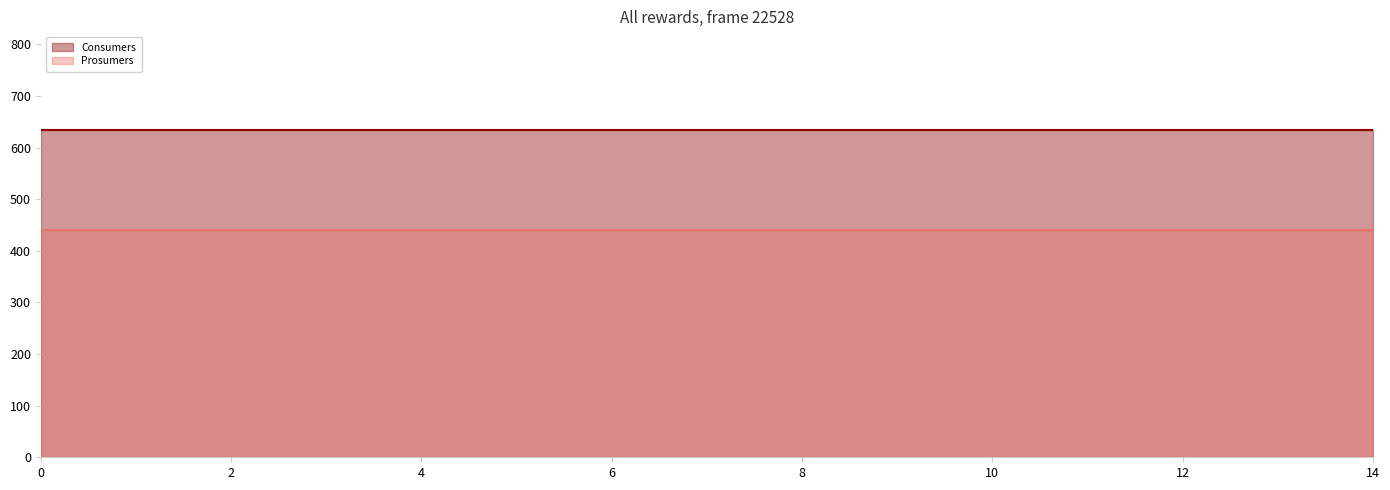

Is it true that Prosumers equals 440 at 4?

True